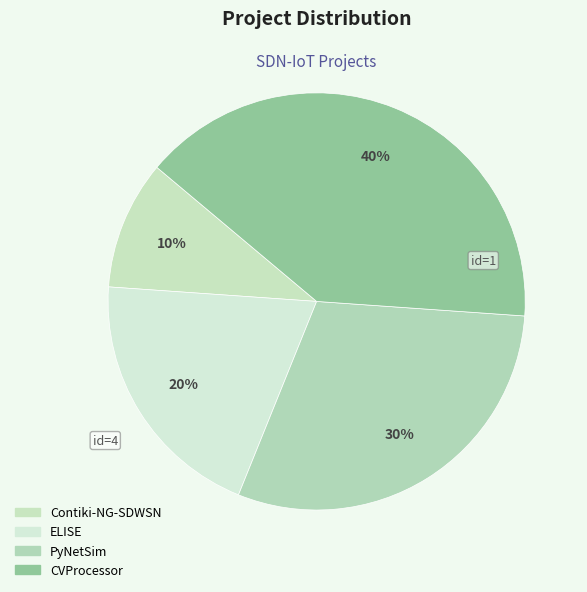

Does any single category account for the majority?

No